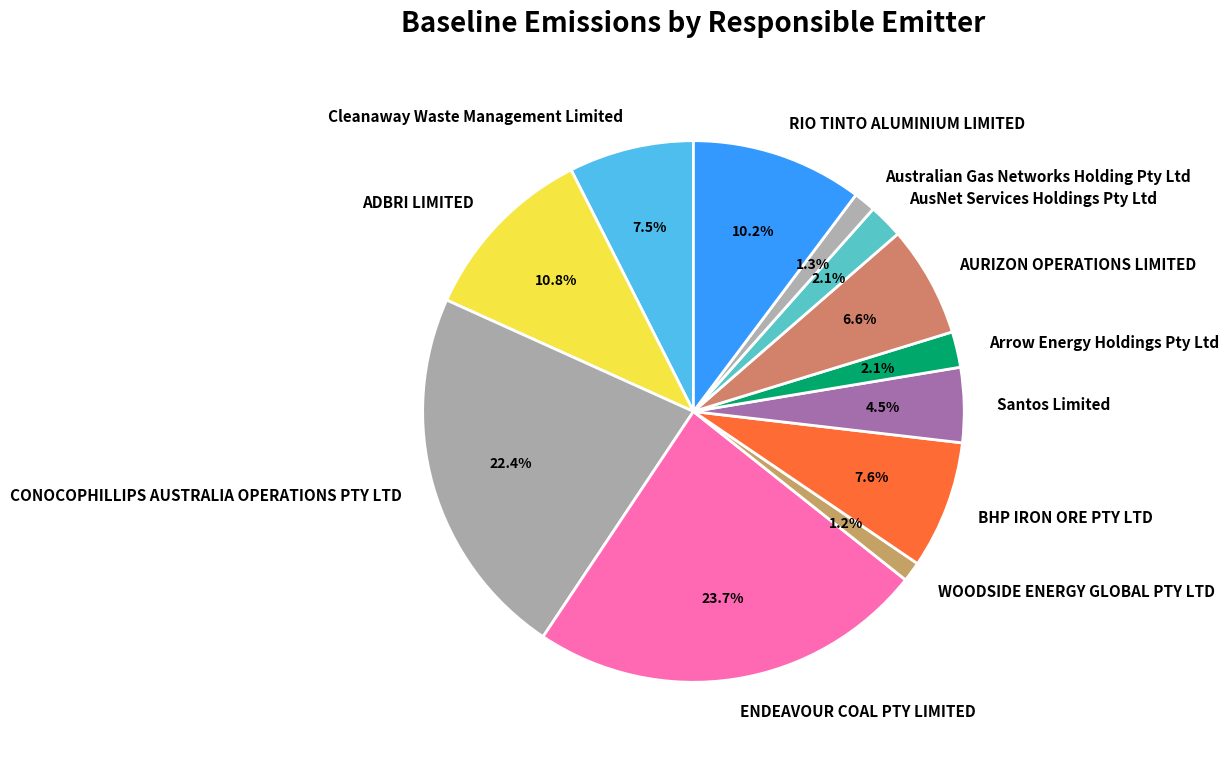

To the nearest percent, what percentage of the pie is AURIZON OPERATIONS LIMITED?

7%